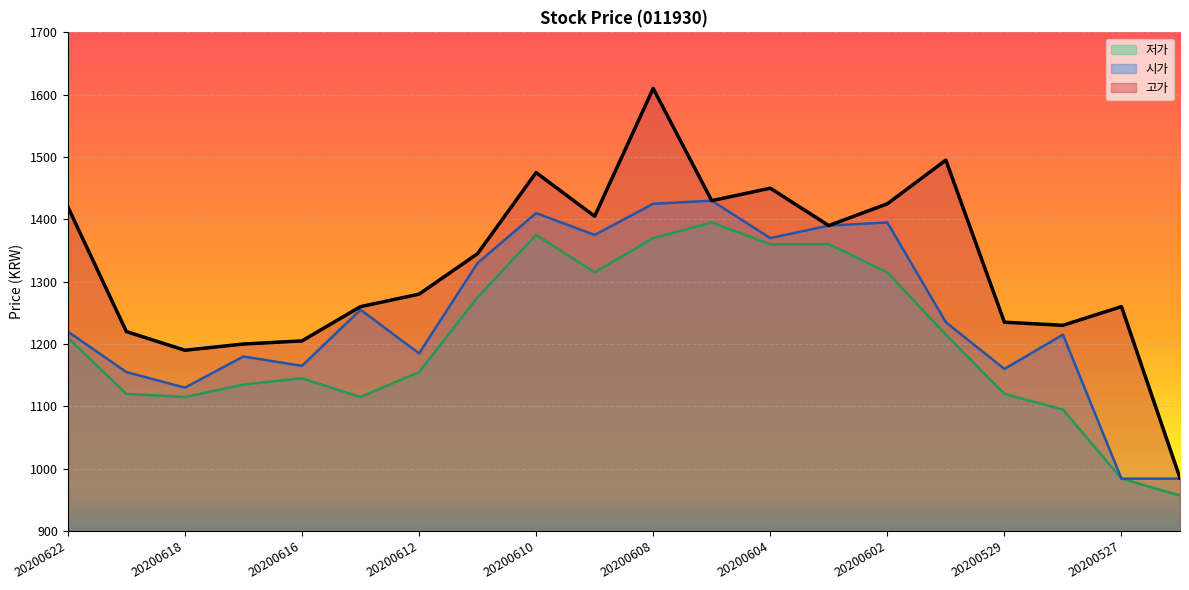

Where is 시가 nearest to the value 1207?

20200528